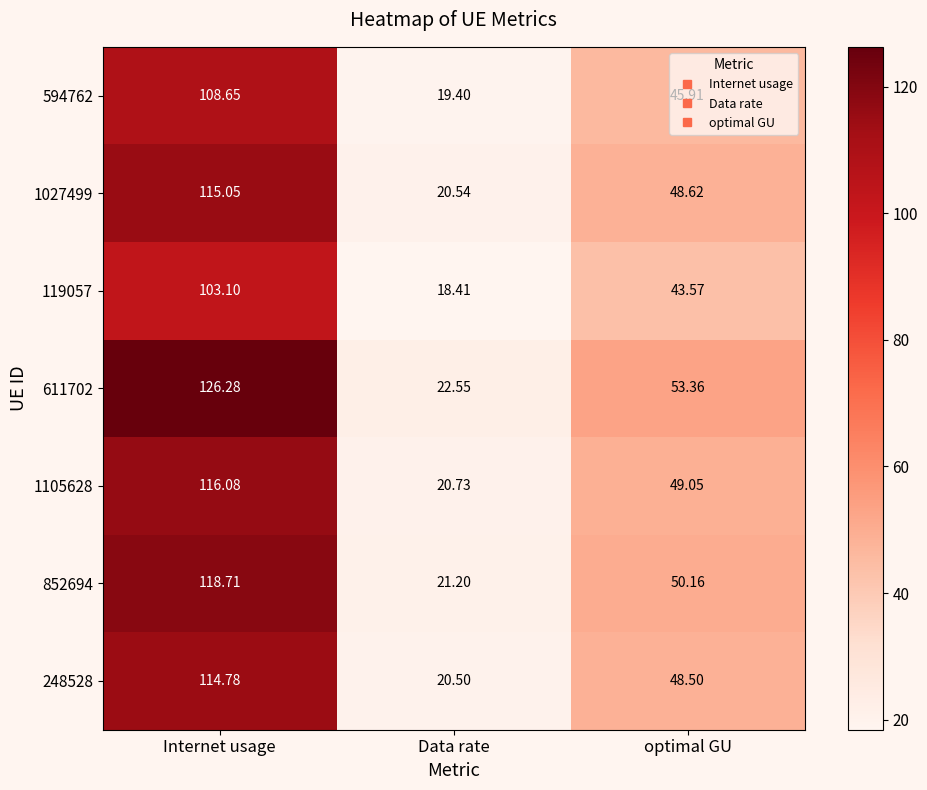

Which series has the widest spread of values?

611702